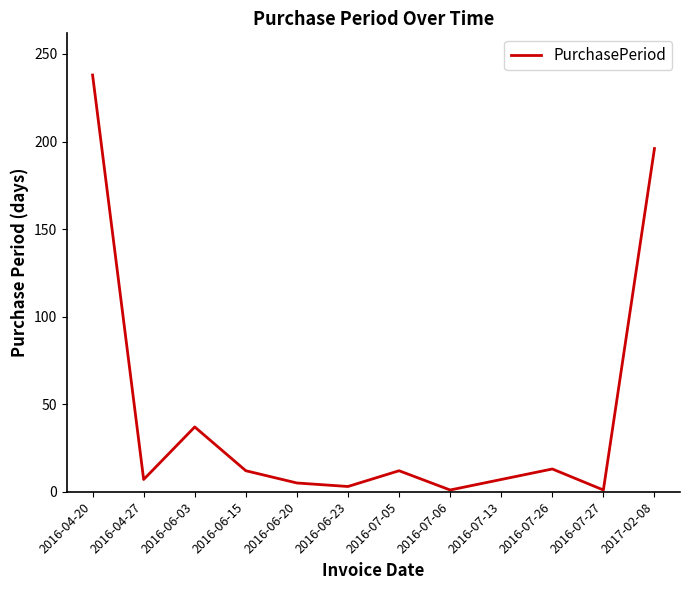

At which category does the chart reach its peak across all series?

2016-04-20